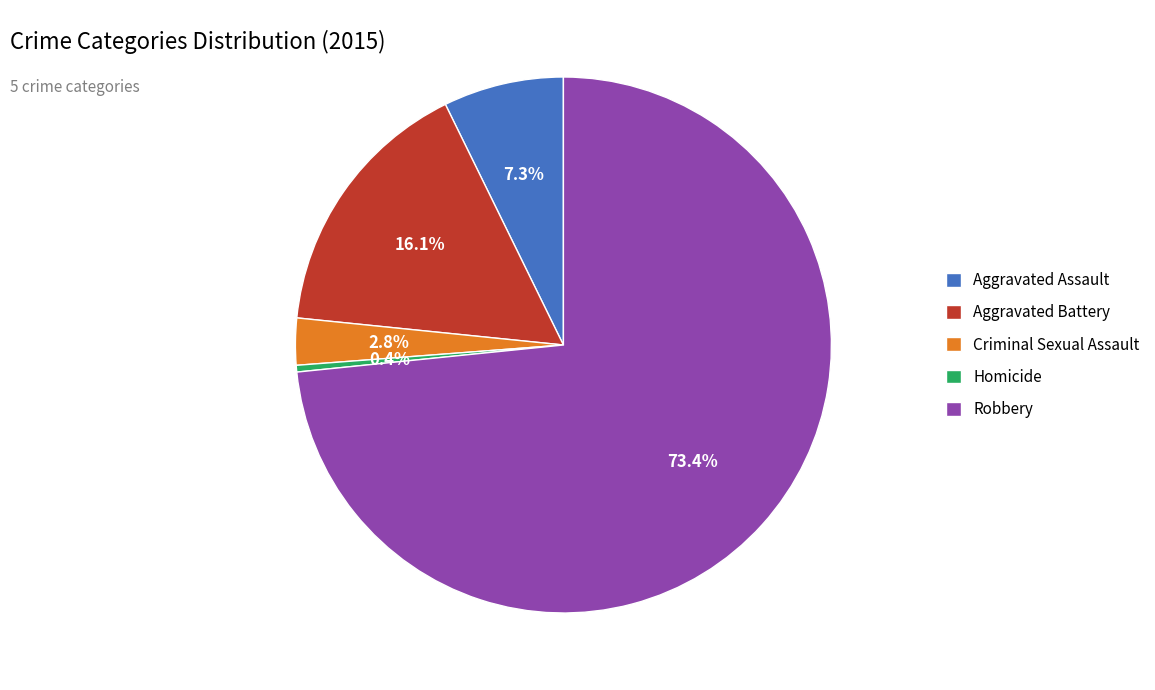

Is the sum of Homicide and Criminal Sexual Assault greater than half?

No